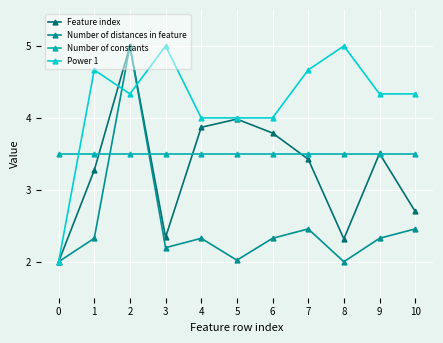

Does the chart display data point markers on the line(s)?

Yes